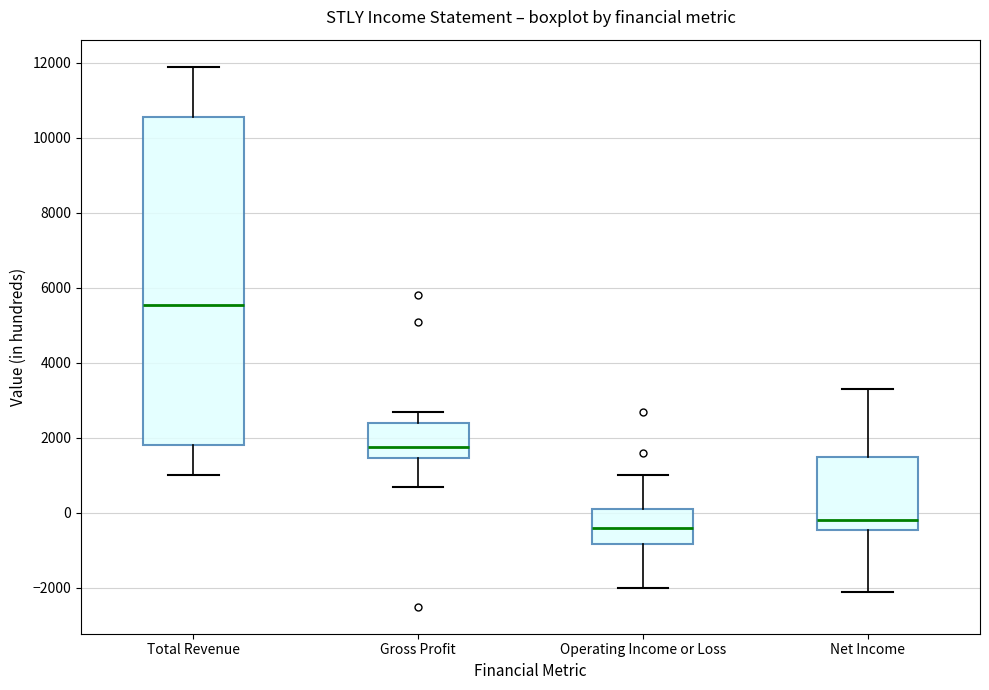

Reading left to right, transcribe this box plot: for each box, give where its median line is, the range the box spans, and where its two whiskers end, as read against the y-axis. The values are not printed on the chart, so give them approximately, as read against the axis.

Total Revenue: median 5600, box 1800 to 10600, whiskers 1000 to 12000
Gross Profit: median 1800, box 1400 to 2400, whiskers 800 to 2800
Operating Income or Loss: median -400, box -800 to 200, whiskers -2000 to 1000
Net Income: median -200, box -400 to 1600, whiskers -2000 to 3400